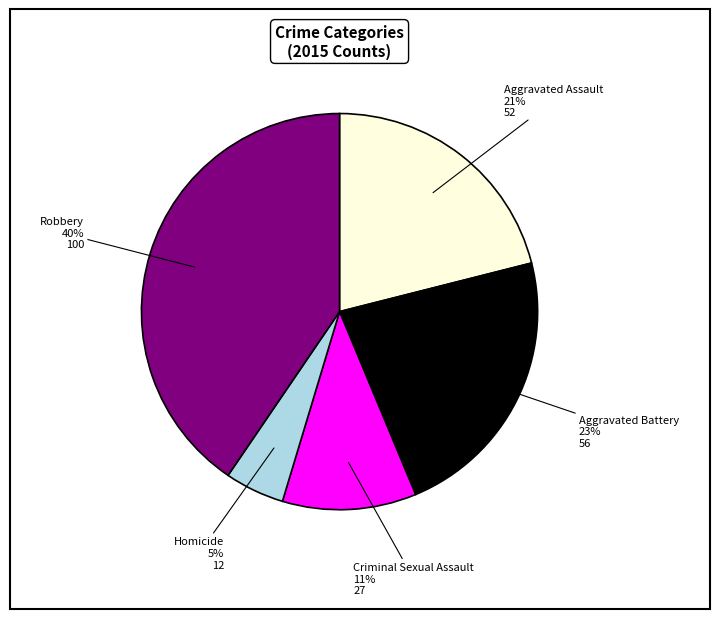

Does Aggravated Assault represent more than half of the total?

No